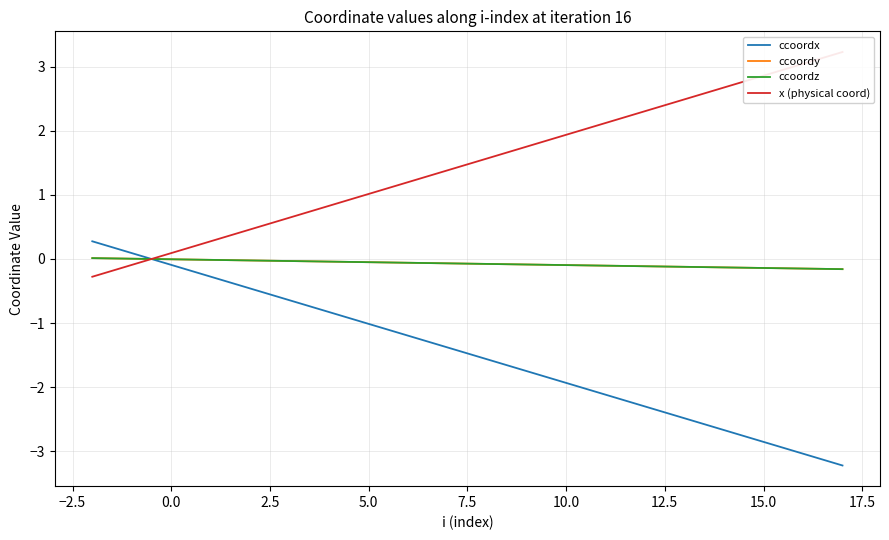

Reading left to right, list all the values displayed in this chart.

ccoordx: 0.3	0.1	-0.1	-0.3	-0.5	-0.6	-0.8	-1.0	-1.2	-1.4	-1.6	-1.7	-1.9	-2.1	-2.3	-2.5	-2.7	-2.9	-3.0	-3.2
ccoordy: 0.0	0.0	-0.0	-0.0	-0.0	-0.0	-0.0	-0.0	-0.1	-0.1	-0.1	-0.1	-0.1	-0.1	-0.1	-0.1	-0.1	-0.1	-0.1	-0.2
ccoordz: 0.0	0.0	-0.0	-0.0	-0.0	-0.0	-0.0	-0.0	-0.1	-0.1	-0.1	-0.1	-0.1	-0.1	-0.1	-0.1	-0.1	-0.1	-0.1	-0.2
x (physical coord): -0.3	-0.1	0.1	0.3	0.5	0.6	0.8	1.0	1.2	1.4	1.6	1.8	1.9	2.1	2.3	2.5	2.7	2.9	3.0	3.2